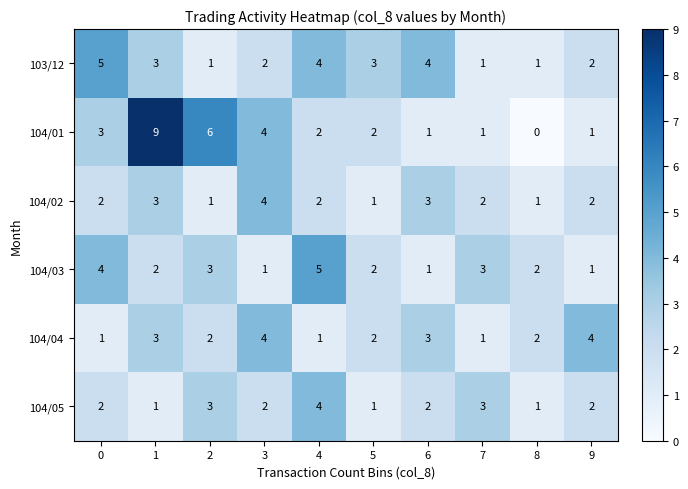

At which category is the sum across all series the highest?

1